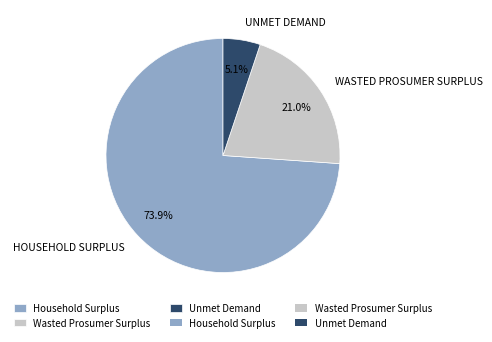

Is there a majority slice in this chart?

Yes